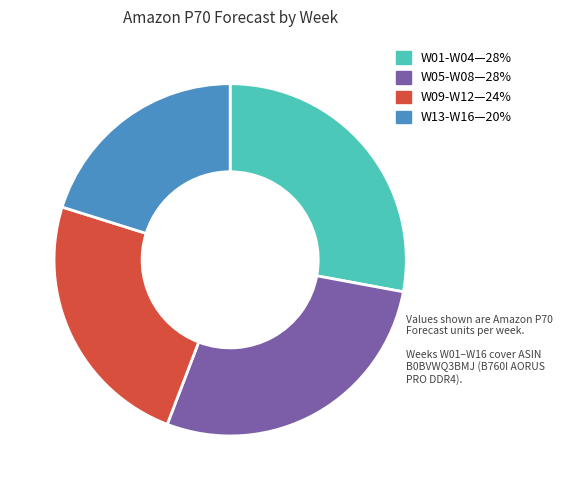

Is there any slice that represents more than half of the pie?

No